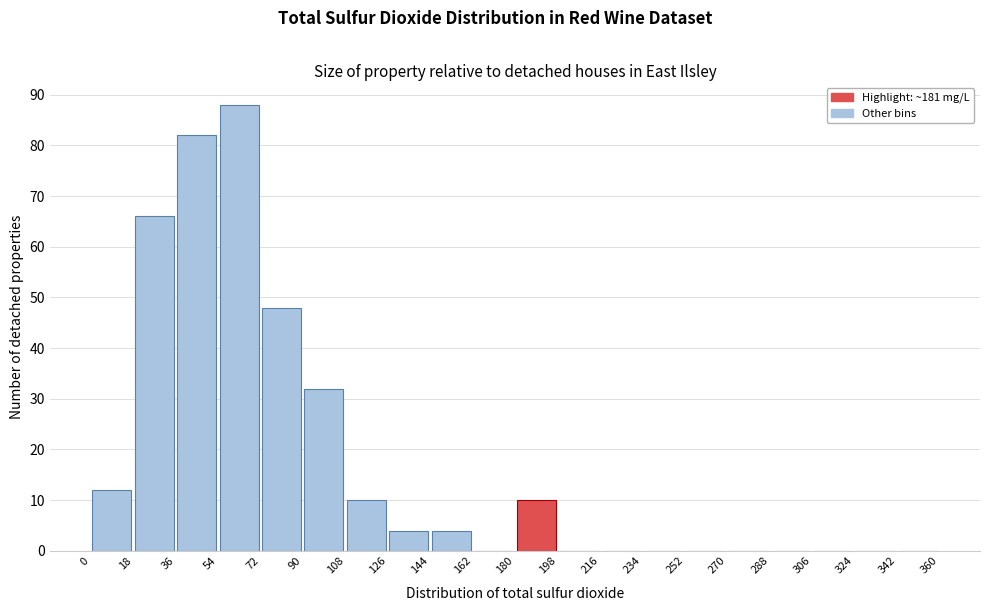

Which range on the x-axis has the tallest bar?

54 to 72